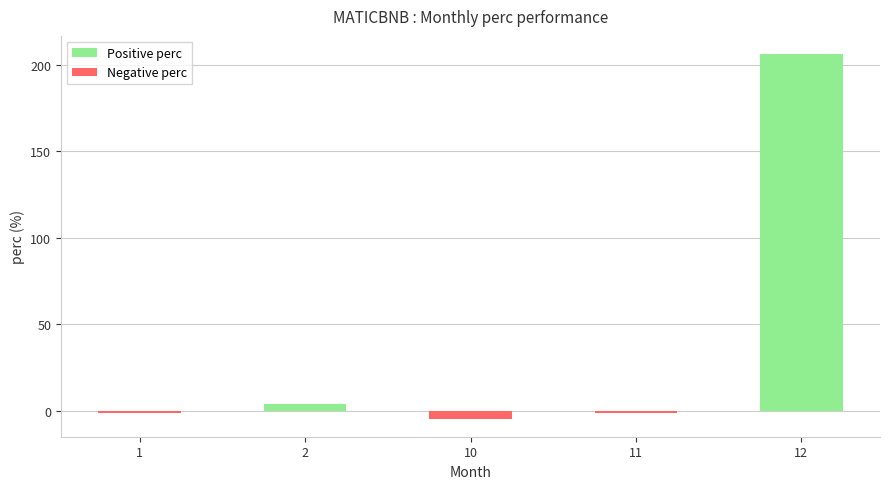

The value at 12 is 348.2. True or false?

False